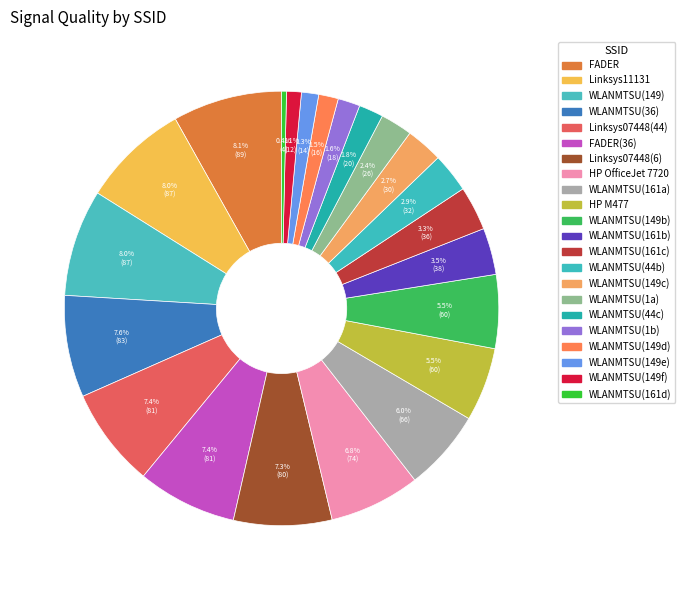

Count the number of slices in the pie.

22